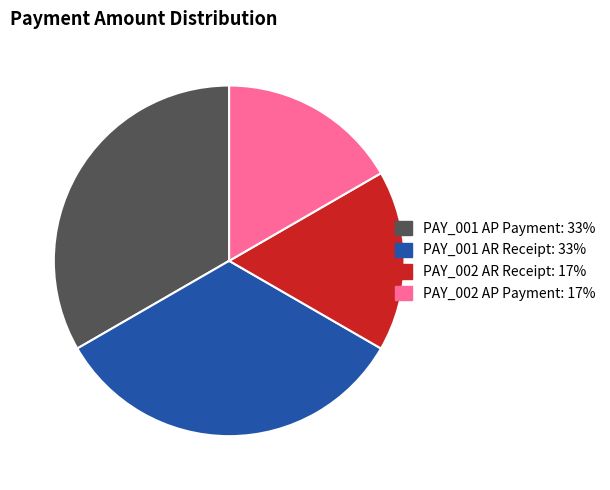

Is there a majority slice in this chart?

No